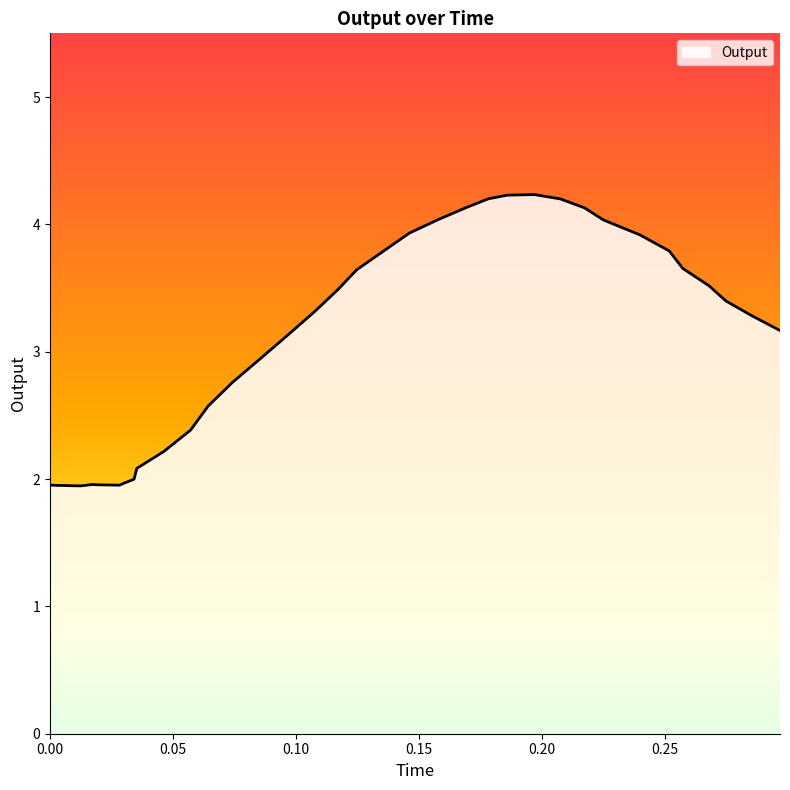

How many lines are shown in the chart?

1